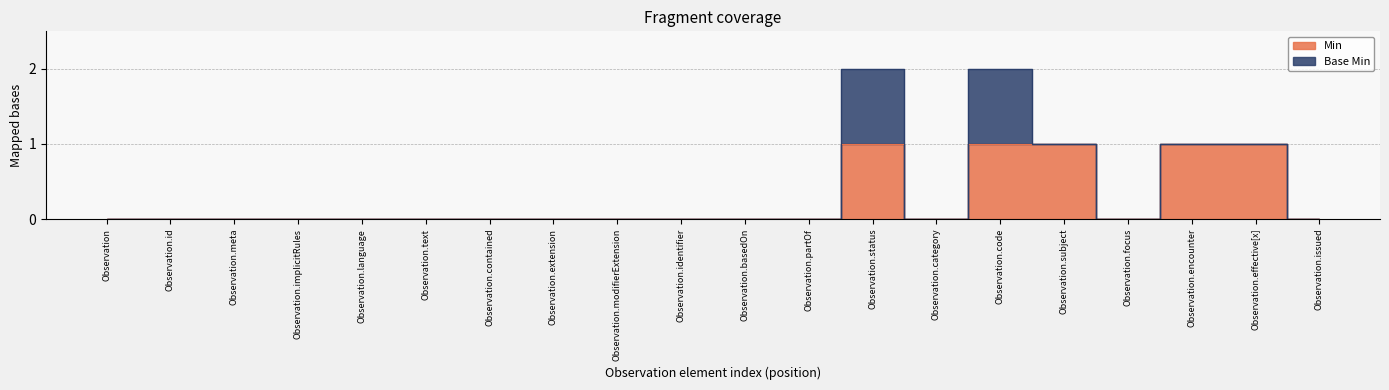

Rank the categories by value from highest to lowest.

Observation.status, Observation.code, Observation.subject, Observation.encounter, Observation.effective[x], Observation, Observation.id, Observation.meta, Observation.implicitRules, Observation.language, Observation.text, Observation.contained, Observation.extension, Observation.modifierExtension, Observation.identifier, Observation.basedOn, Observation.partOf, Observation.category, Observation.focus, Observation.issued